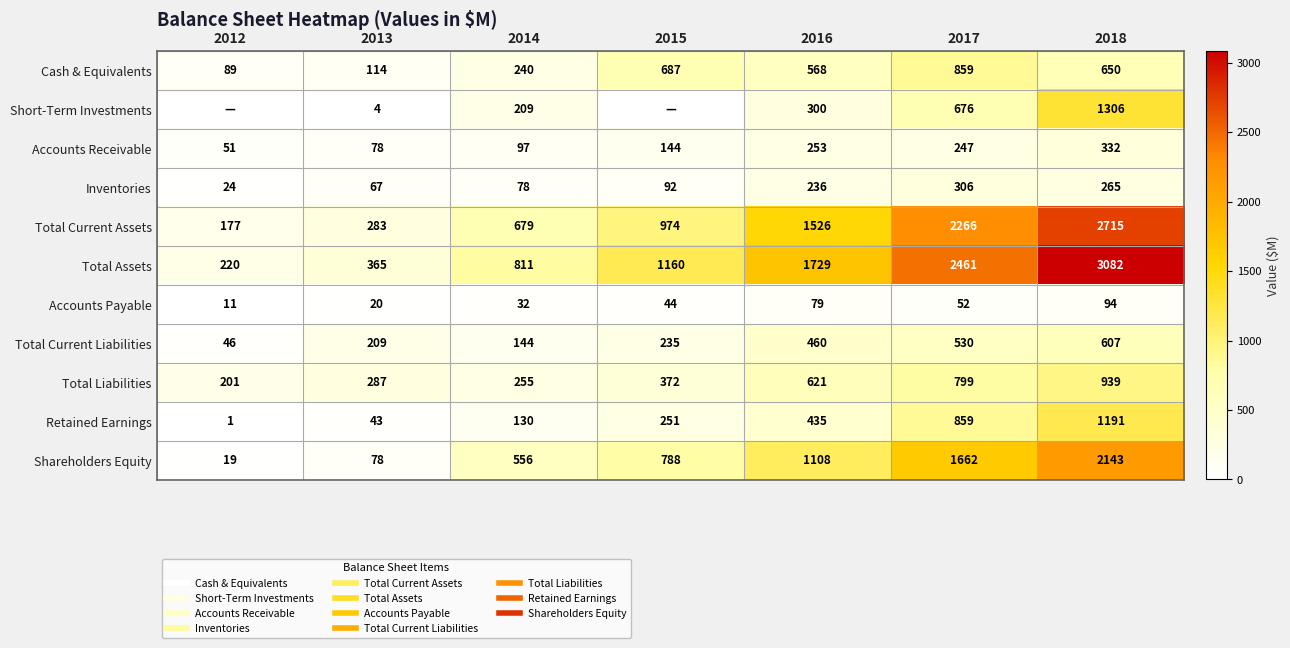

The Inventories series shows 14 at 2012. True or false?

False